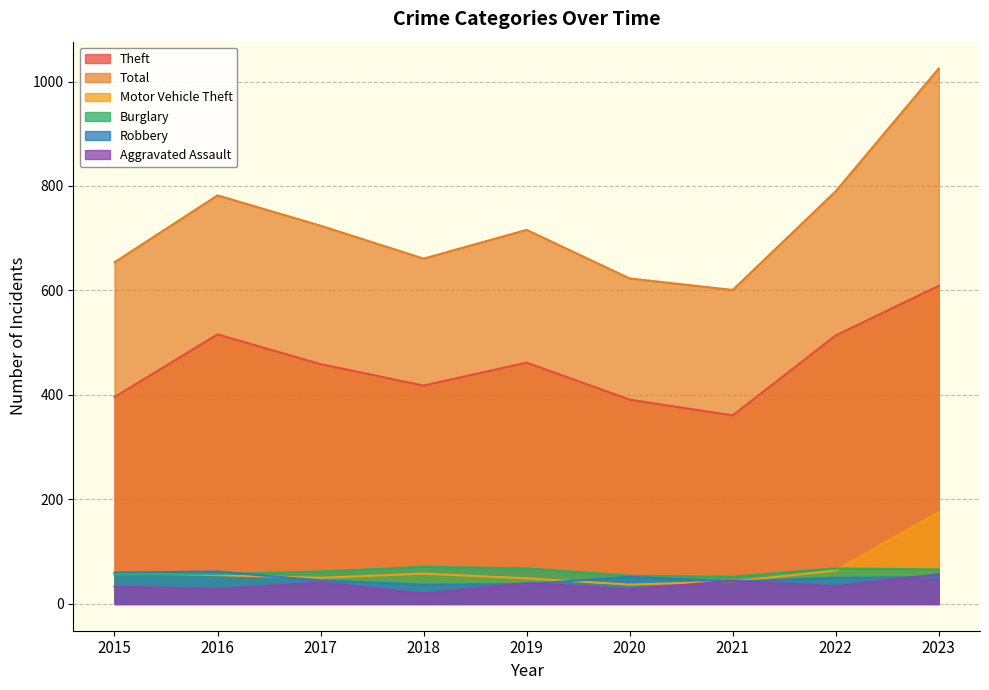

True or false: Theft has a value of 361 at 2021.

True